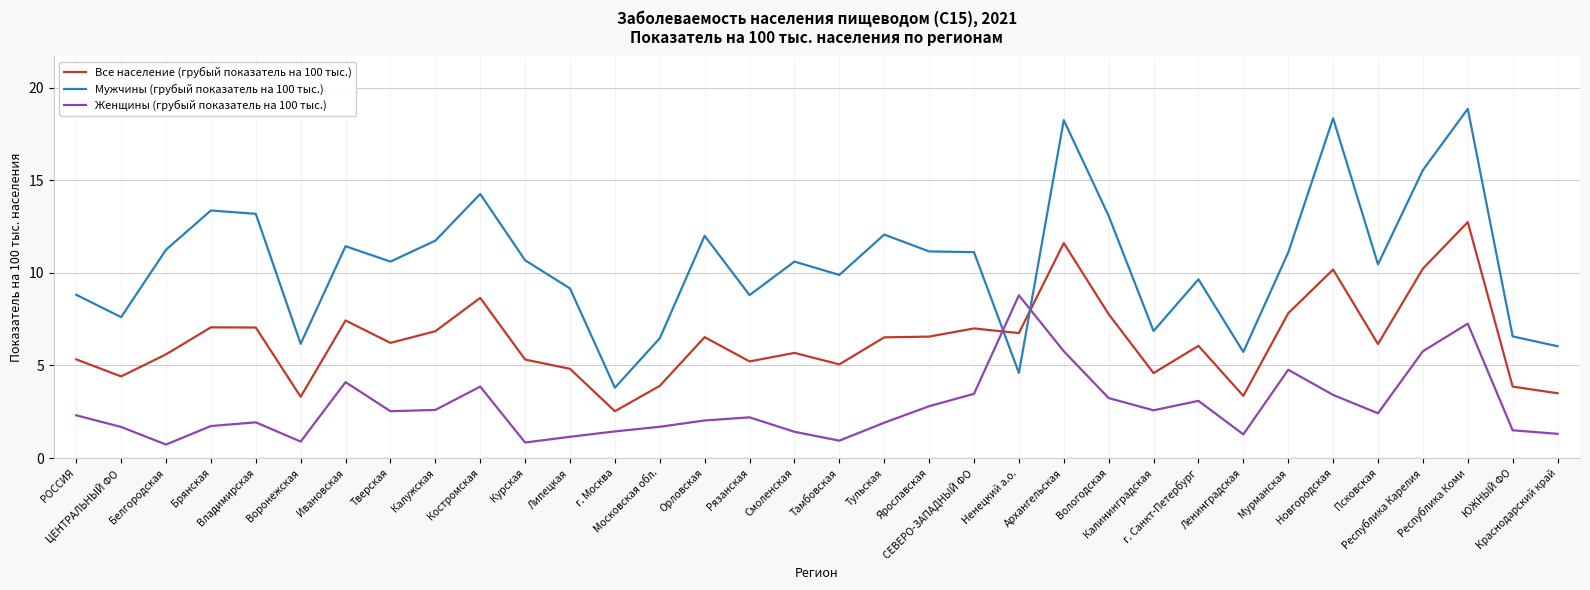

Which series has the largest range (max minus min)?

Мужчины (грубый показатель на 100 тыс.)